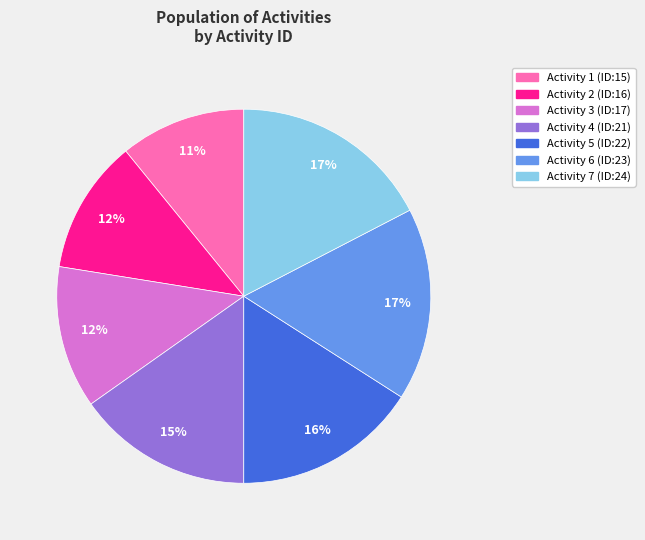

Is there a majority slice in this chart?

No